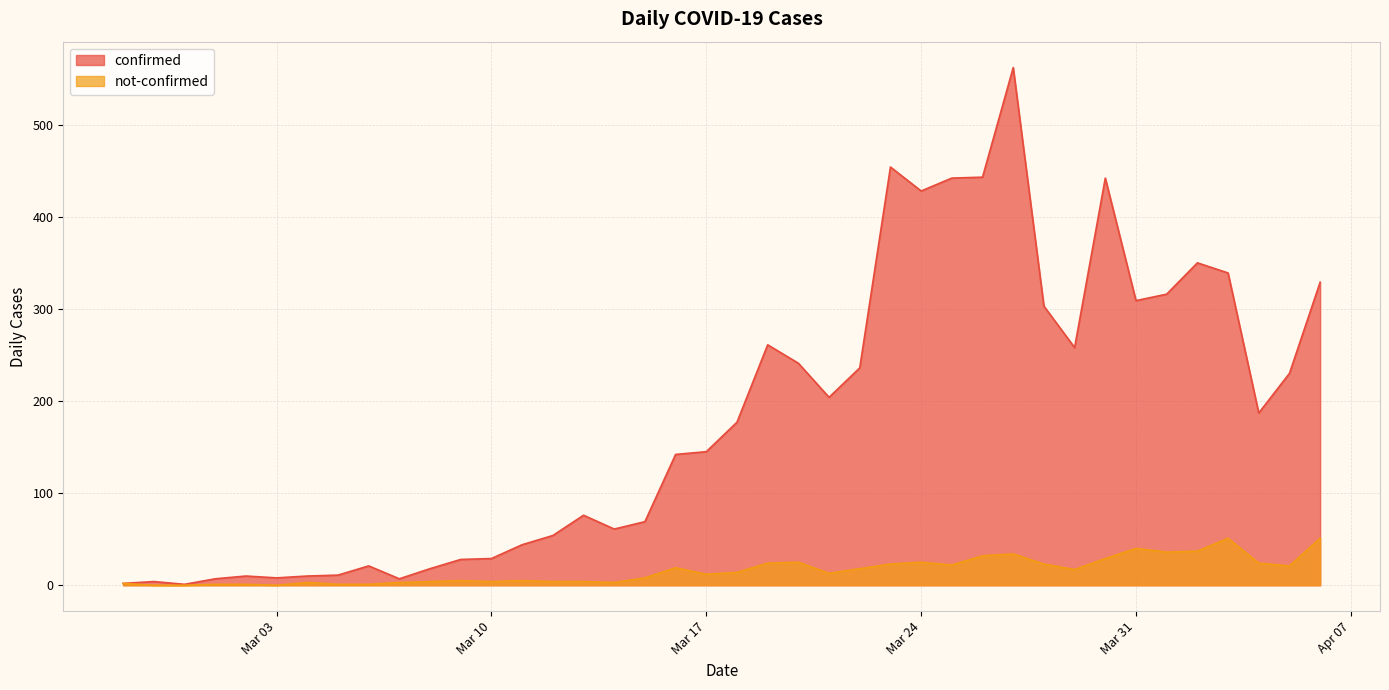

Which series has the largest total across all categories?

confirmed